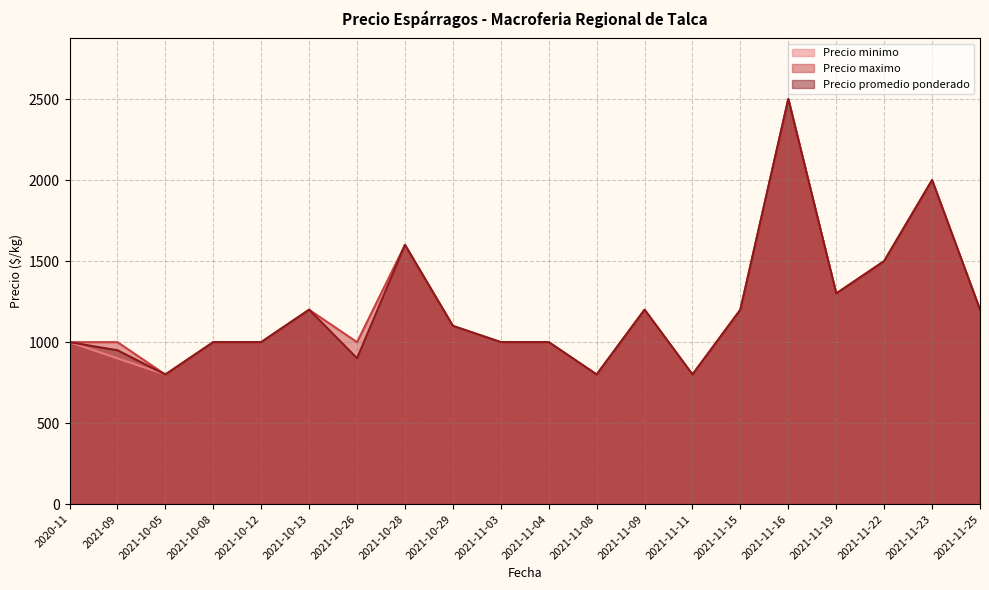

Rank the series at 2021-11-23 from highest to lowest value.

Precio minimo, Precio maximo, Precio promedio ponderado